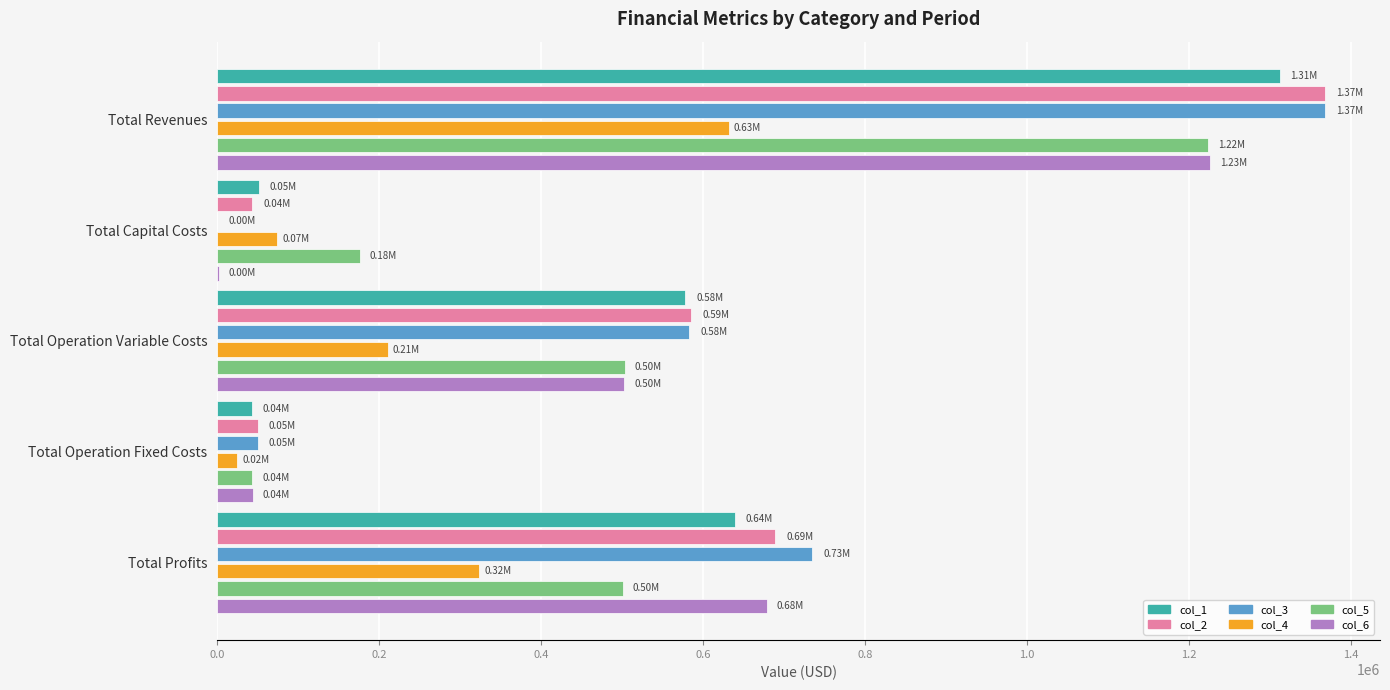

What is the sum of all col_2 values?

2734623.0